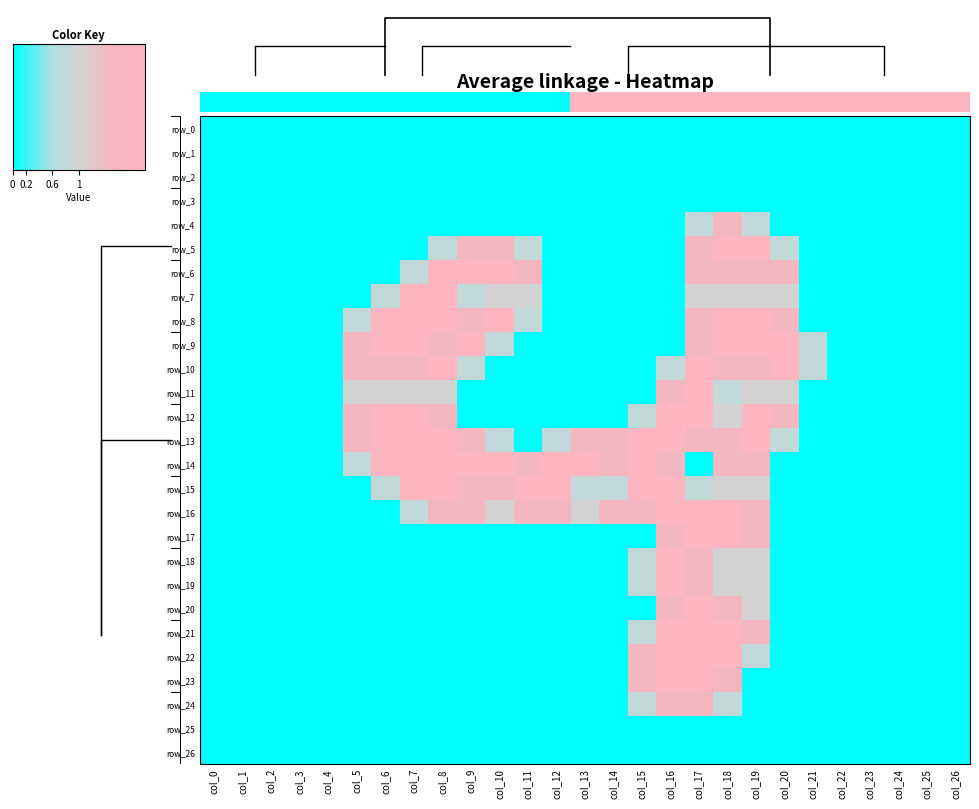

Which series has the largest total across all categories?

row_14